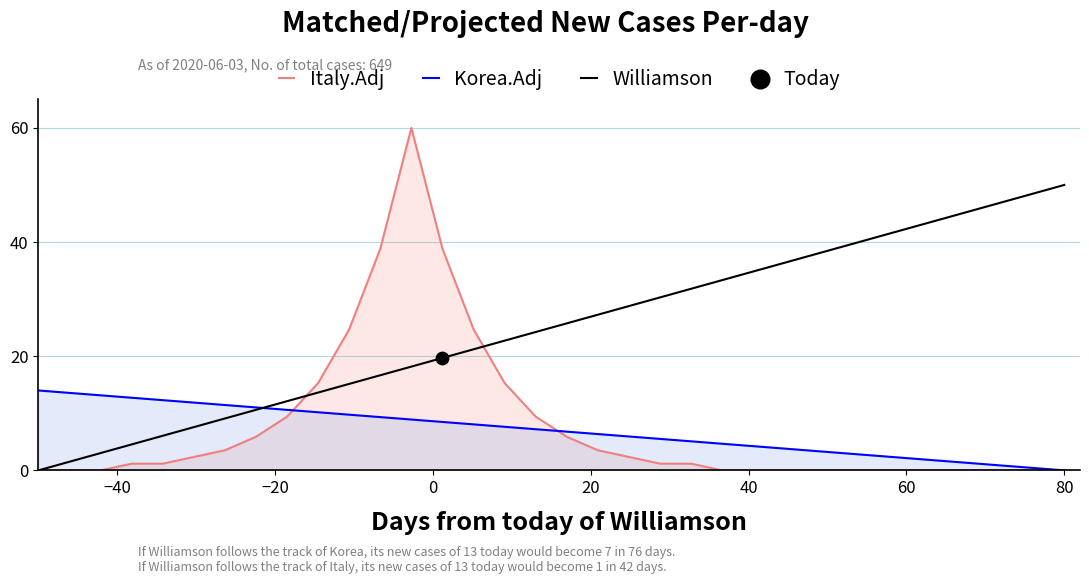

Which series contains the lowest Y value?

Italy.Adj